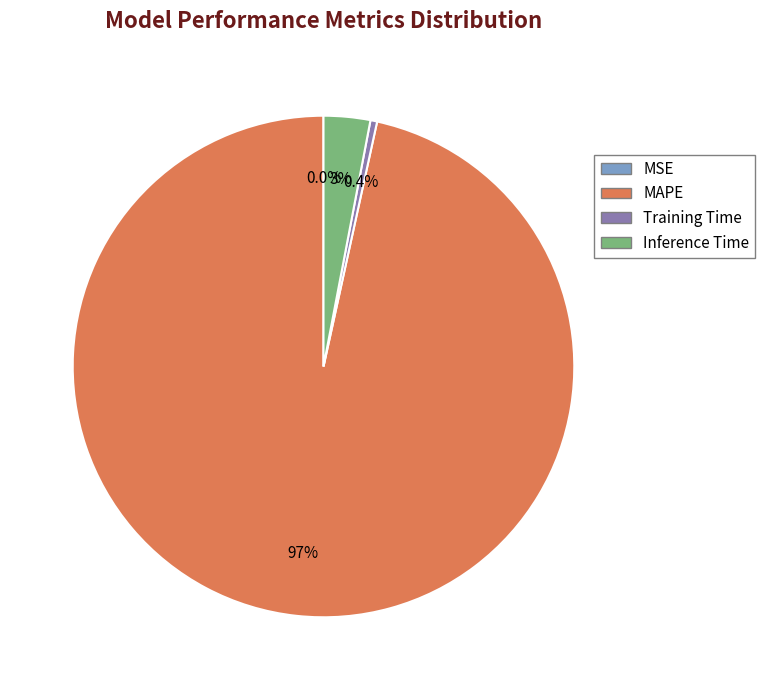

What is the majority slice?

MAPE